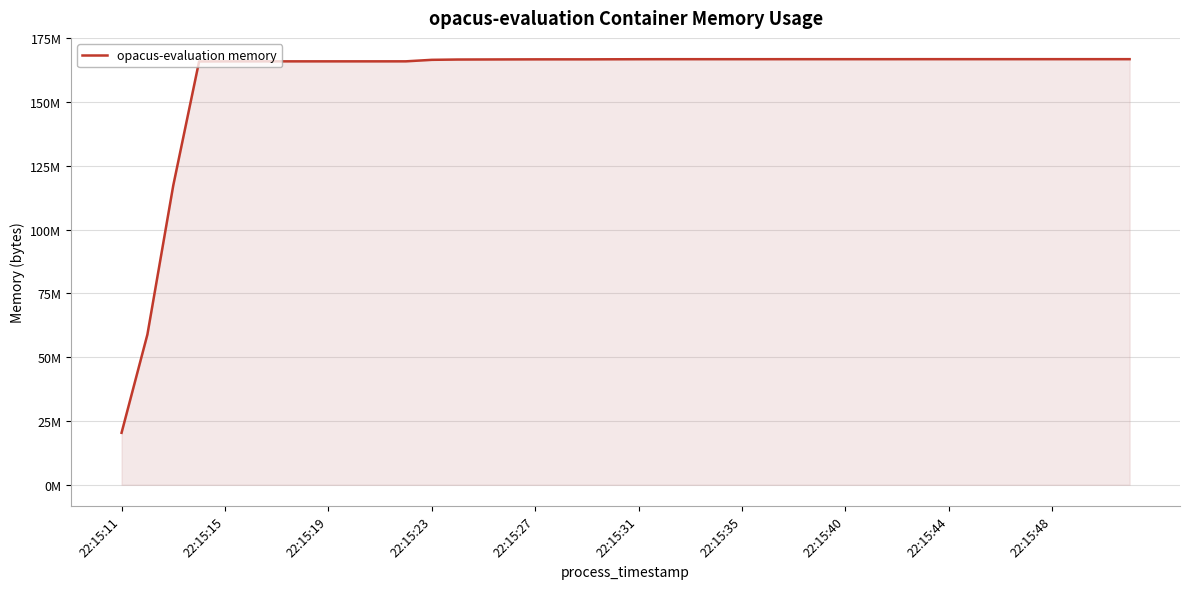

Does the chart display data point markers on the line(s)?

No